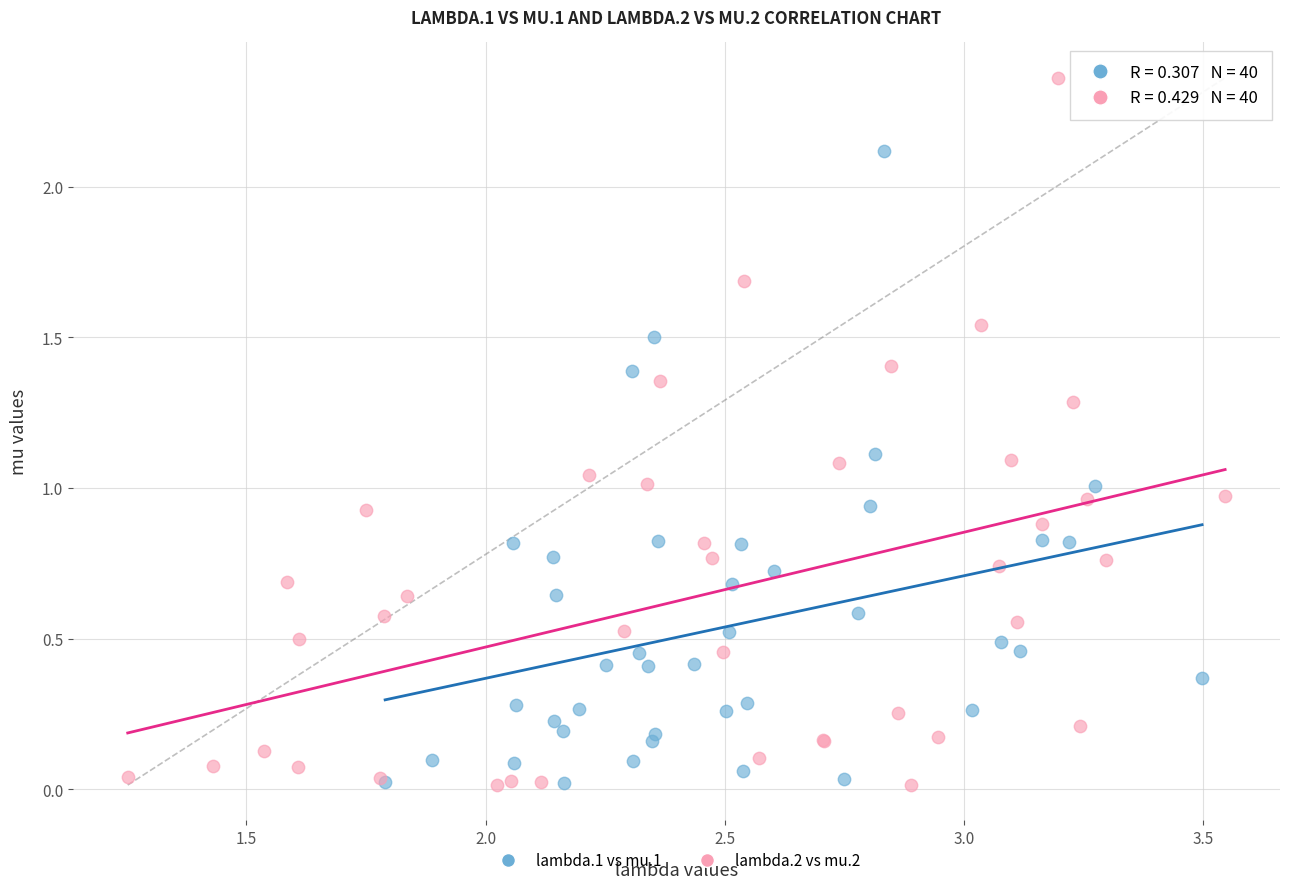

Which series has the largest Y range (max minus min)?

lambda.2 vs mu.2